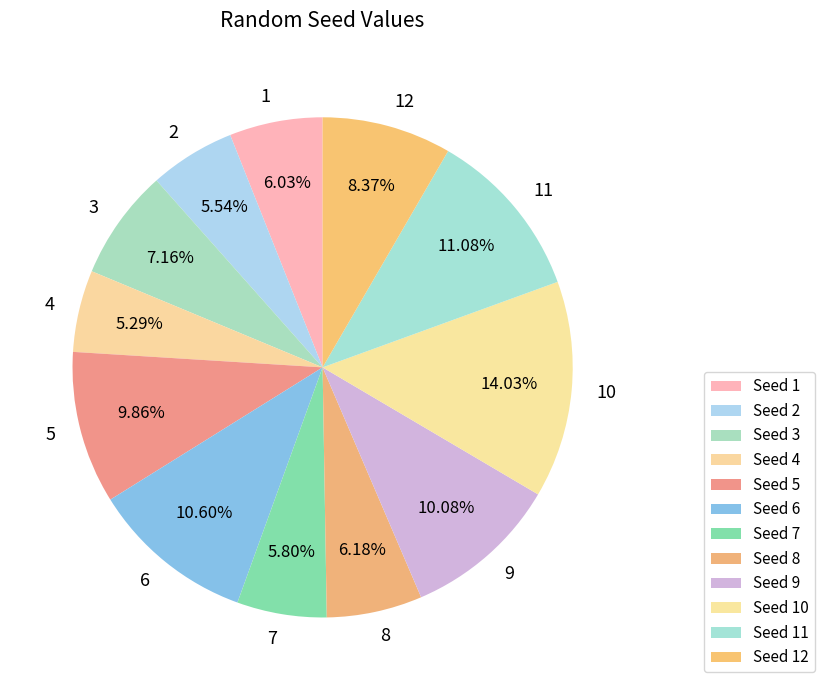

Does 6 represent more than half of the total?

No